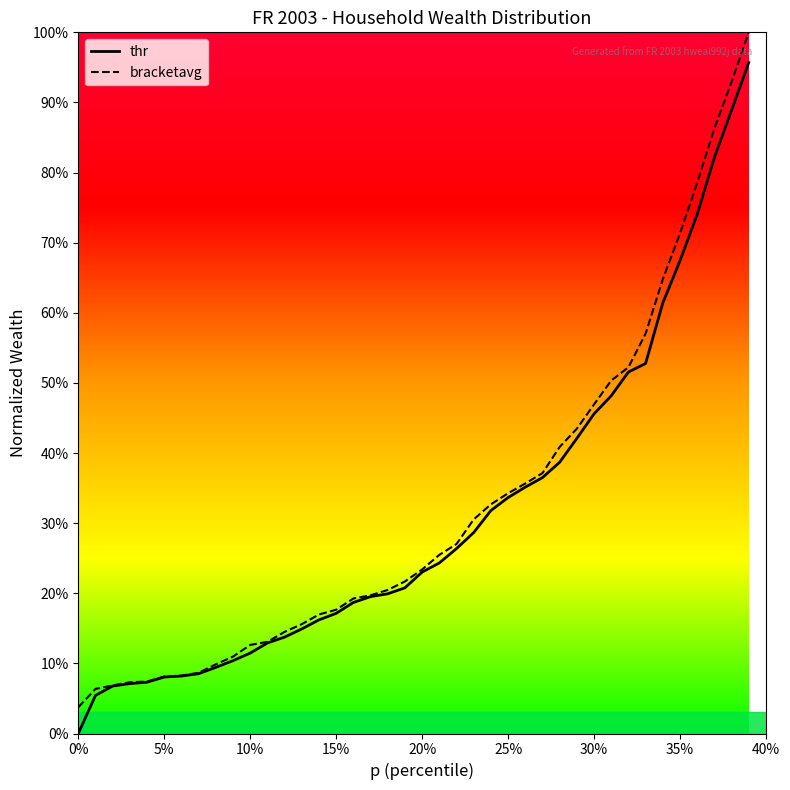

Which series has the largest total across all categories?

bracketavg